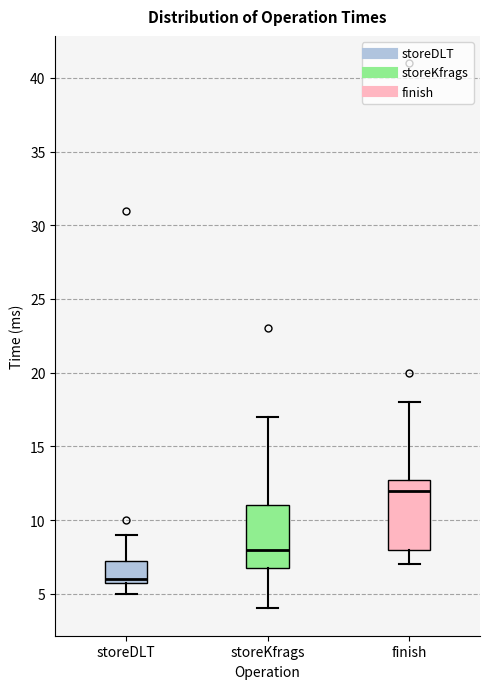

Reading left to right, read every box against the y-axis: the position of its median line, the range the box covers, and the ends of its whiskers. The values are not printed on the chart, so give them approximately, as read against the axis.

storeDLT: median 6.0 (just above the box's lower edge), box 6.0 to 7.5, whiskers 5.0 to 9.0
storeKfrags: median 8.0, box 7.0 to 11.0, whiskers 4.0 to 17.0
finish: median 12.0, box 8.0 to 13.0, whiskers 7.0 to 18.0